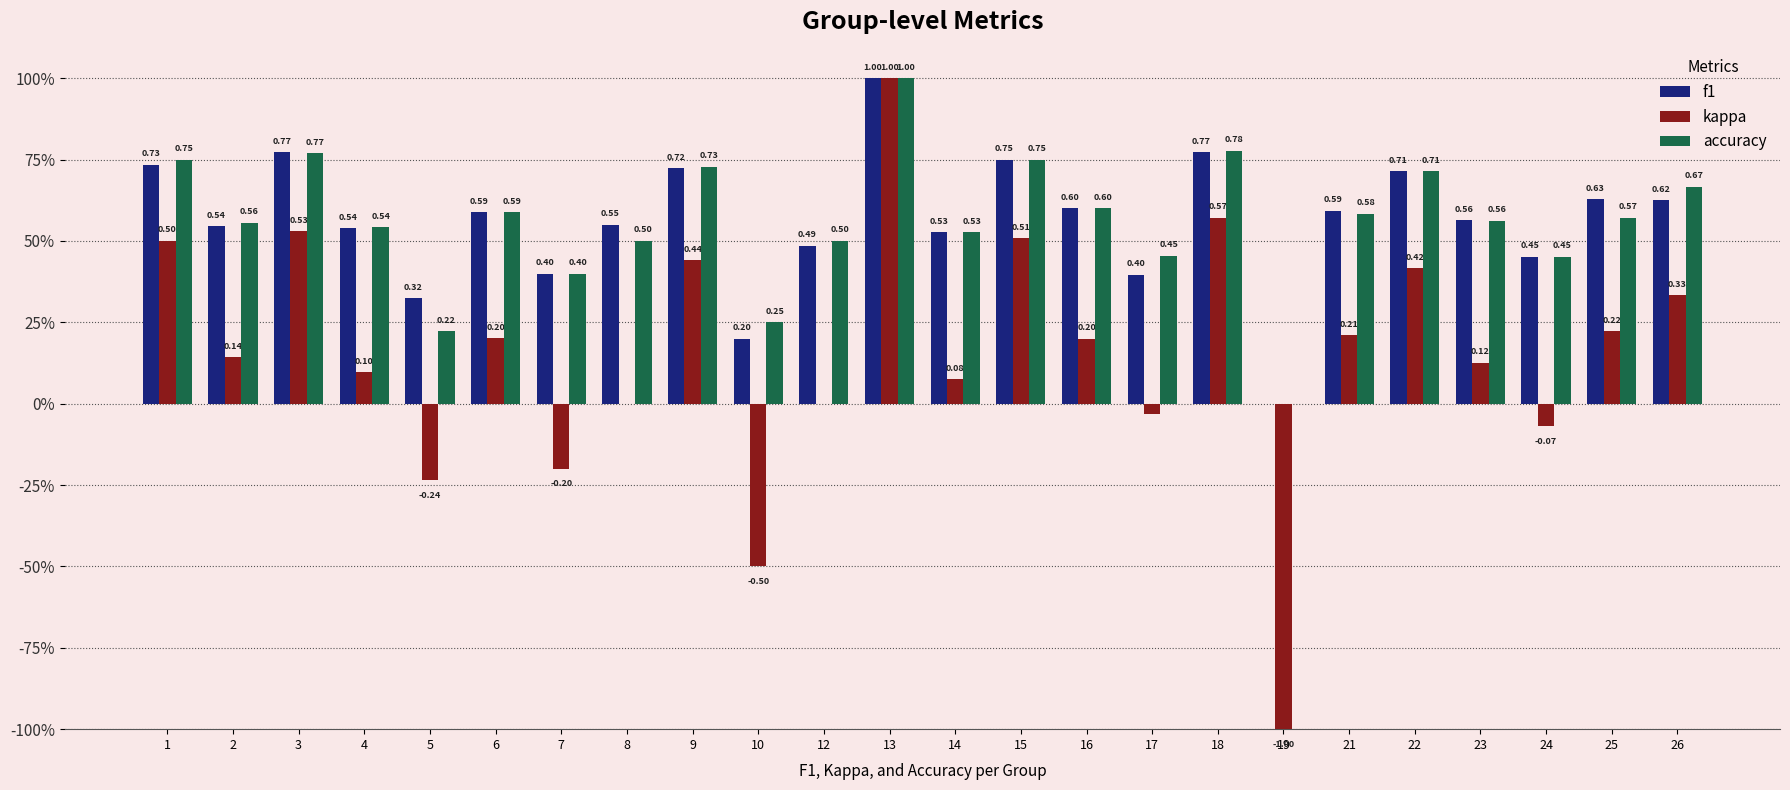

Read the f1 value at 7.

0.4